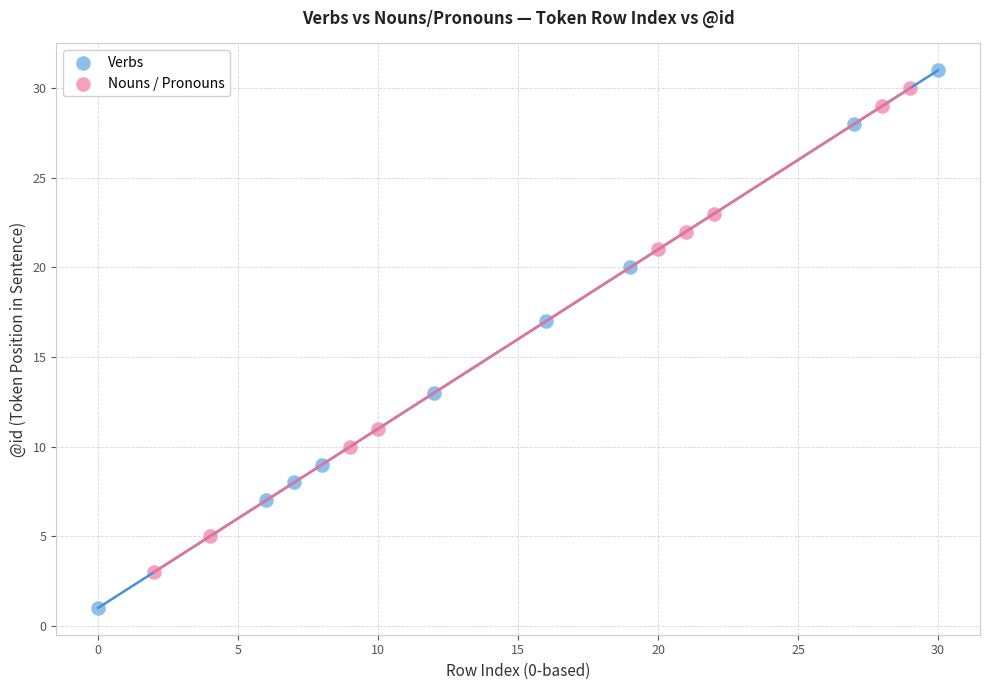

Which series has the largest Y range (max minus min)?

Verbs